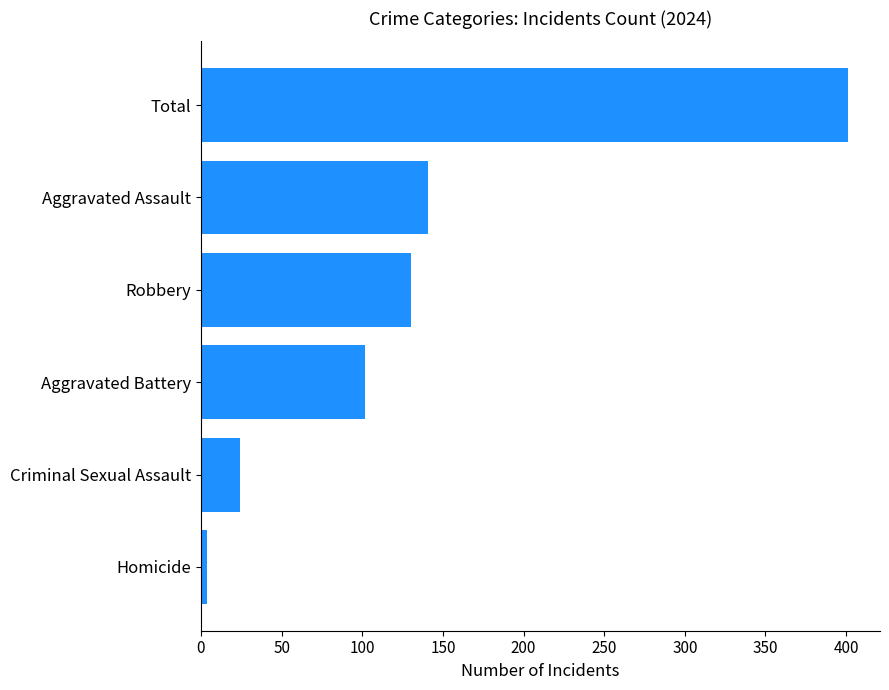

What is the minimum value shown in the chart?

4